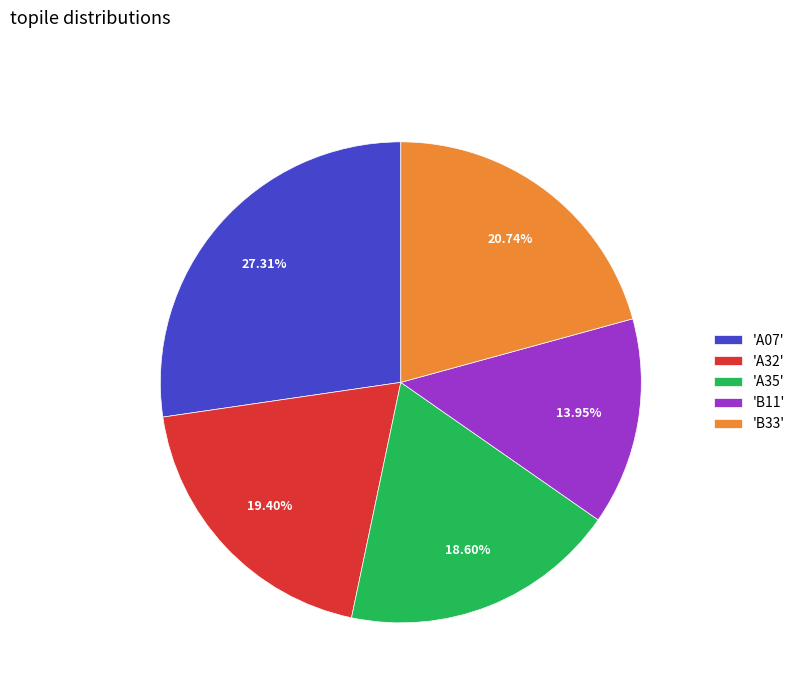

Is 'A35' the majority of the pie?

No